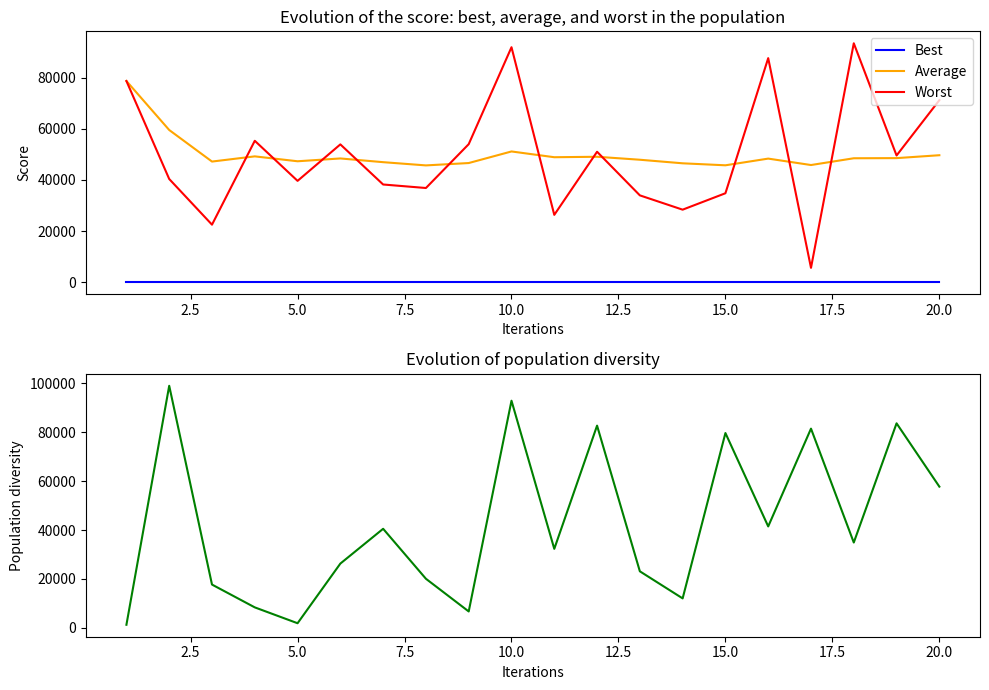

What is the difference between the second highest and second lowest values in the Average series?

13789.8